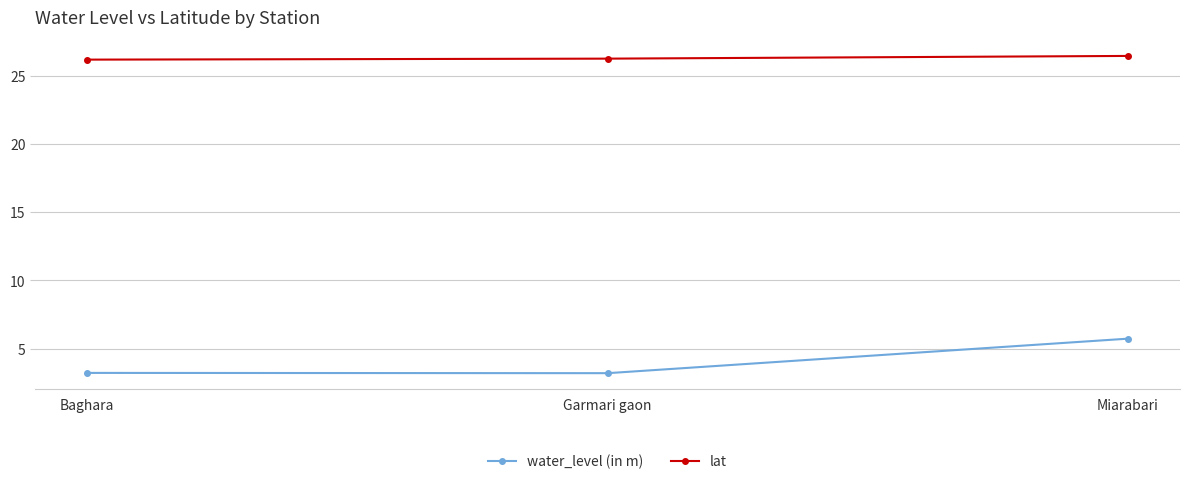

Which series has the widest spread of values?

water_level (in m)